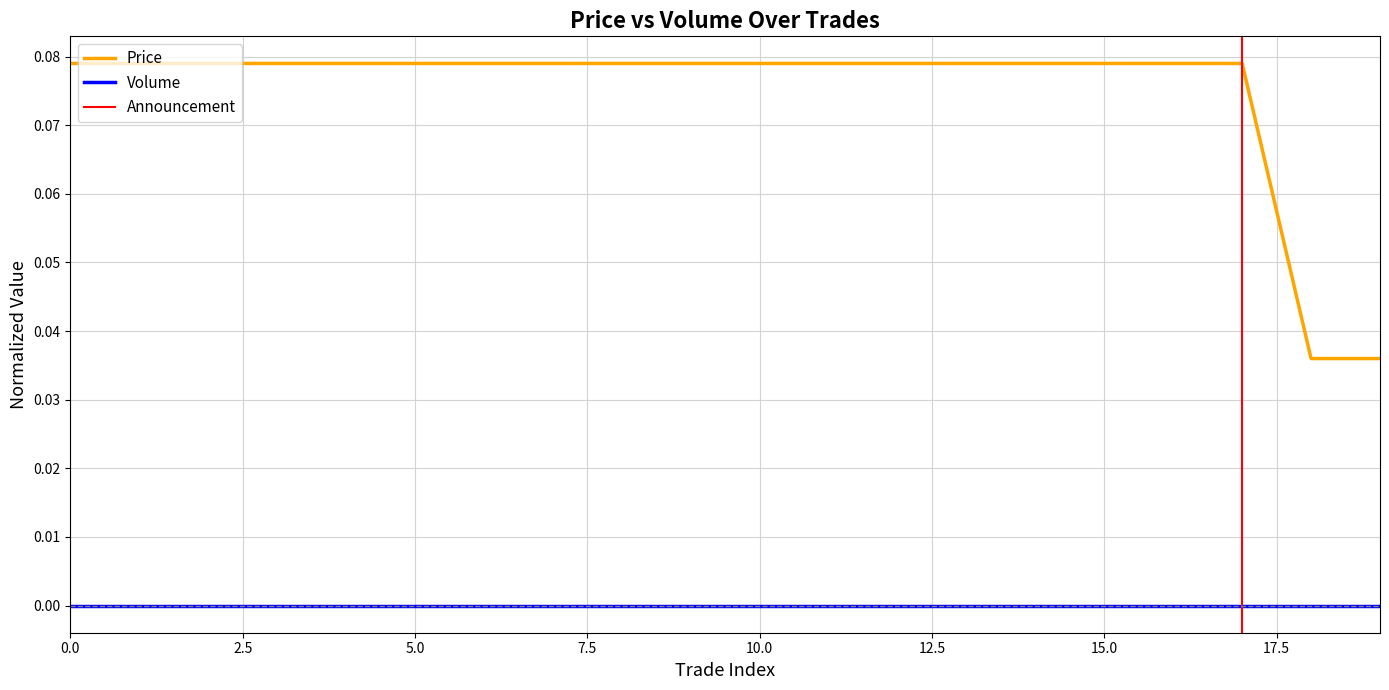

What is the value of the 17th point from the left?

0.1